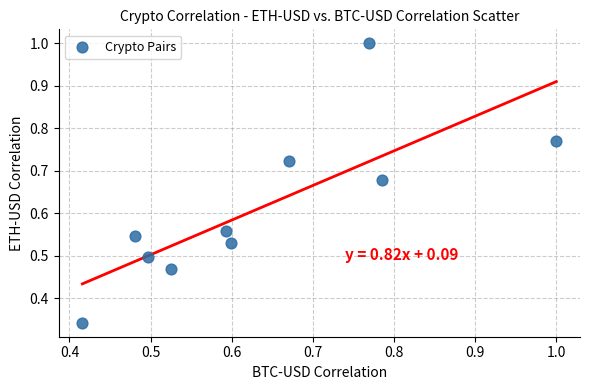

Count the number of points in this scatter plot.

10